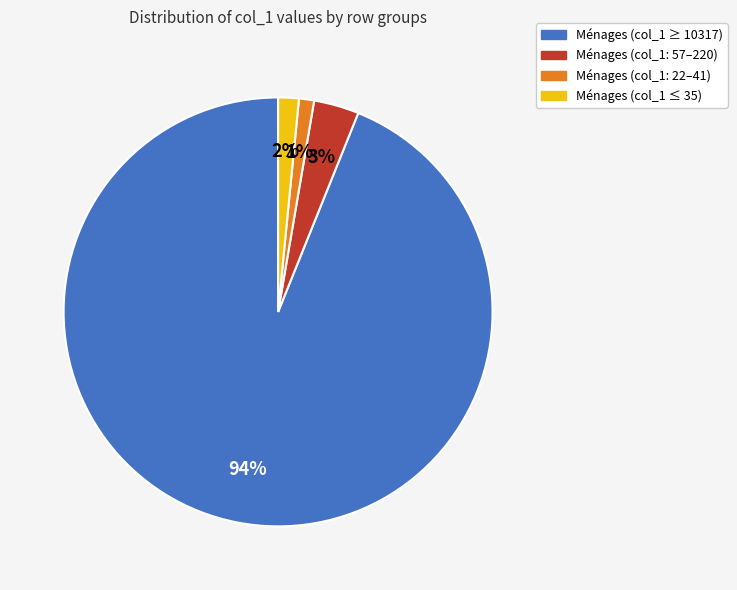

Which slice is the largest?

Ménages (col_1 ≥ 10317)